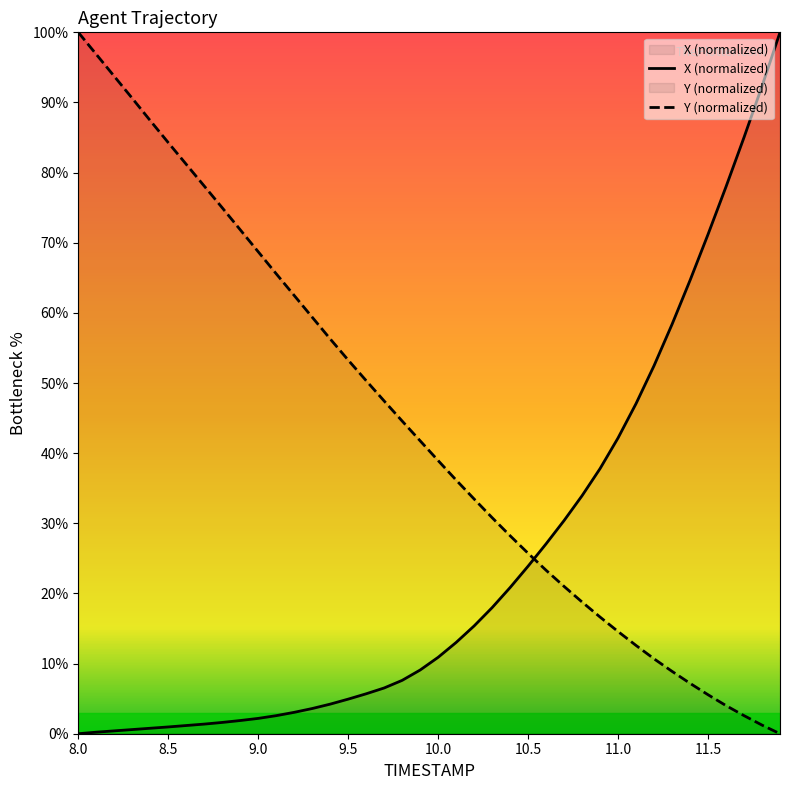

What is the difference between the maximum and minimum values in the X (normalized) series?

100.0